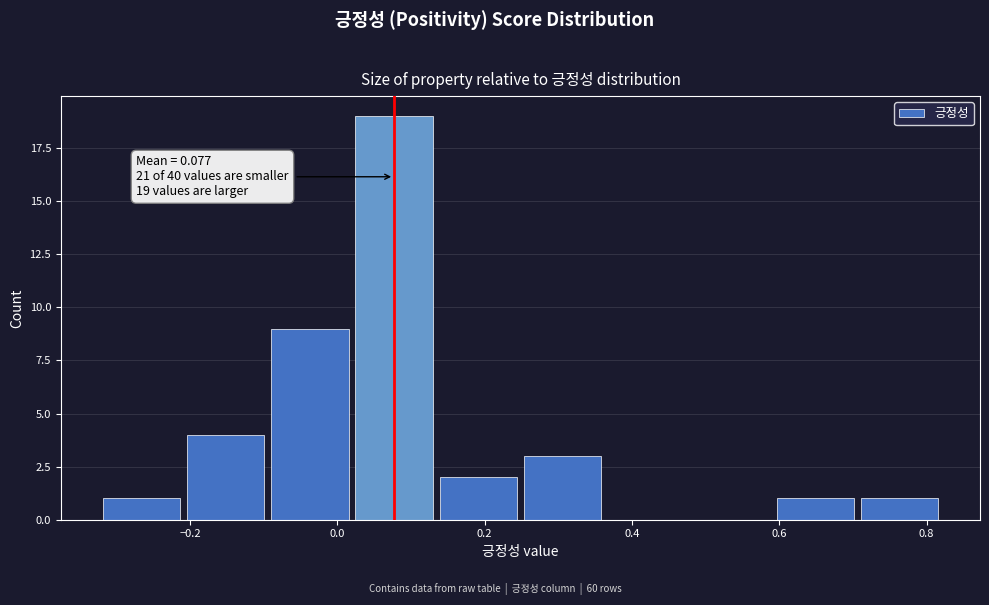

Over which range of the x-axis is the bar tallest?

0.02 to 0.14